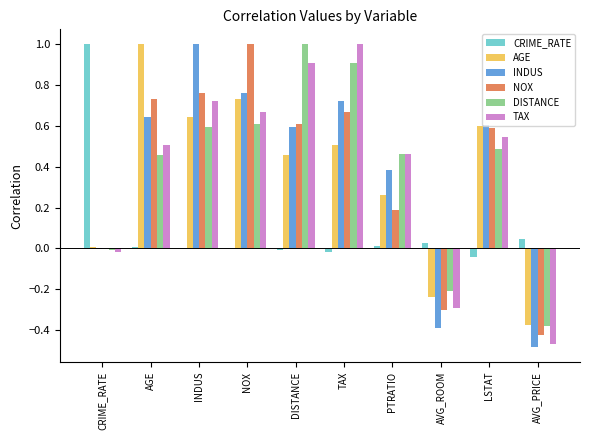

Is it true that TAX equals 0.3 at DISTANCE?

False